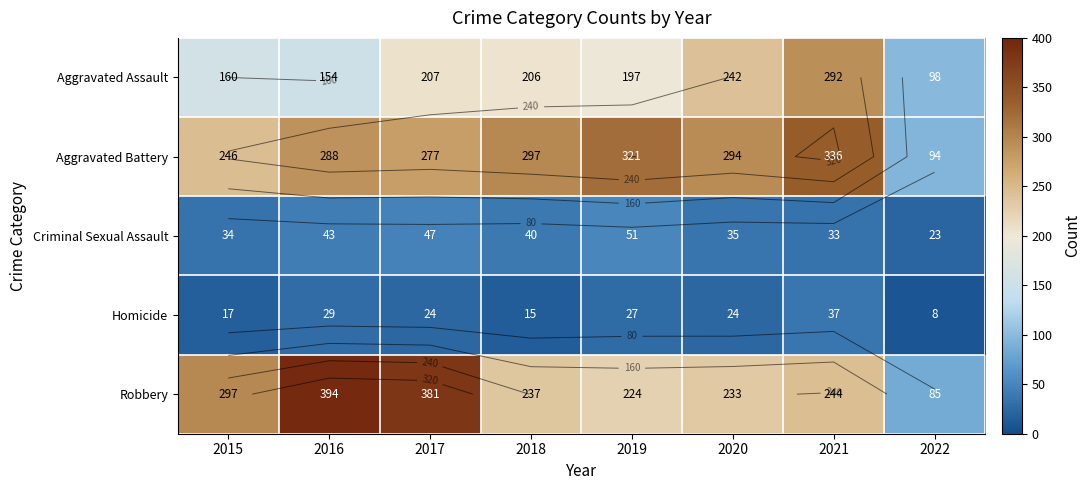

What is the maximum value shown in the chart?

394